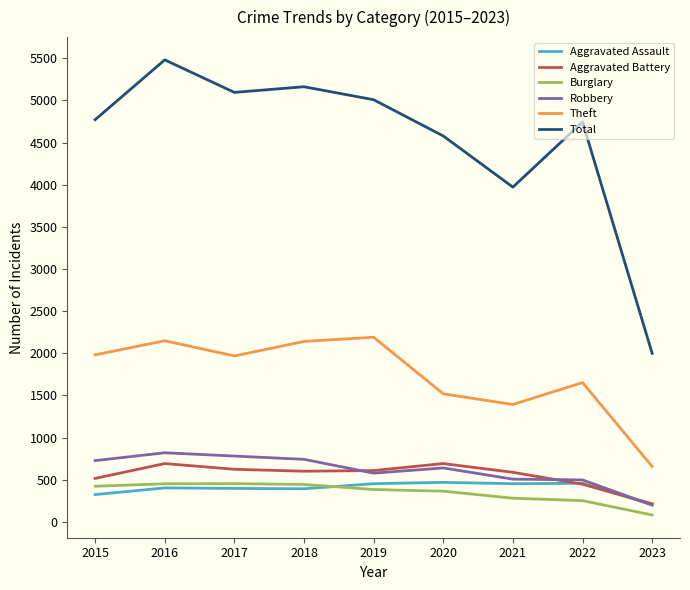

True or false: Aggravated Battery and Theft cross at least once.

False